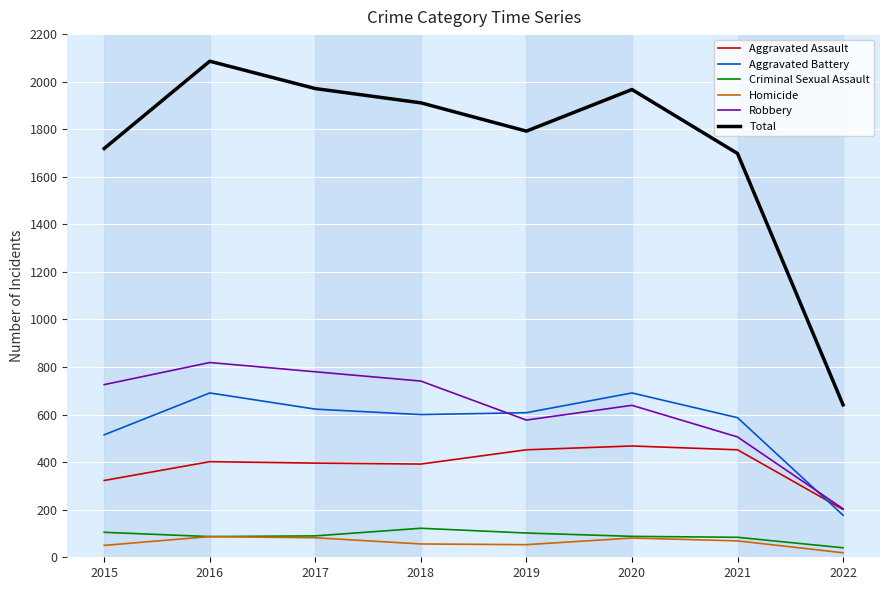

What are all the series names shown in the legend?

Aggravated Assault, Aggravated Battery, Criminal Sexual Assault, Homicide, Robbery, Total